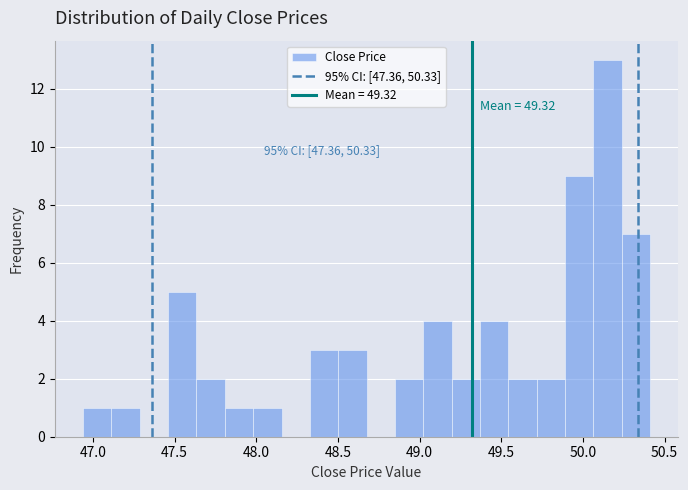

Read against the x-axis, roughly where is the centre of the tallest bar?

50.15